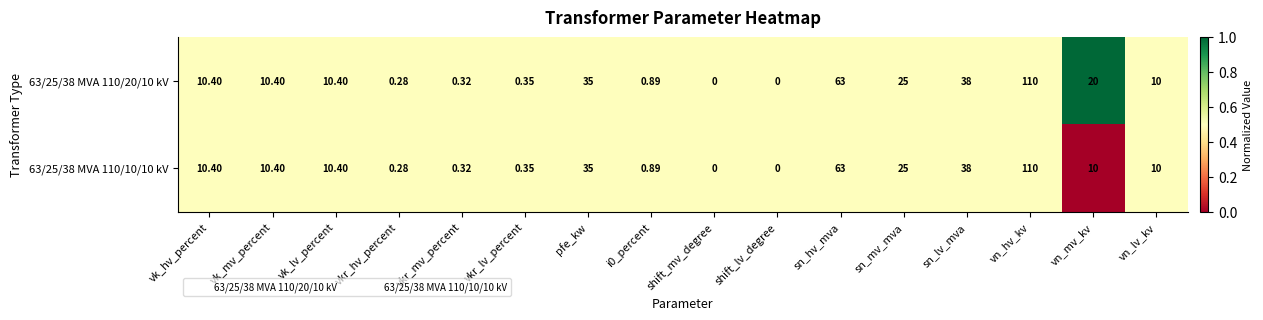

Is the value of 63/25/38 MVA 110/10/10 kV at vn_hv_kv greater than the value of 63/25/38 MVA 110/20/10 kV at pfe_kw?

Yes